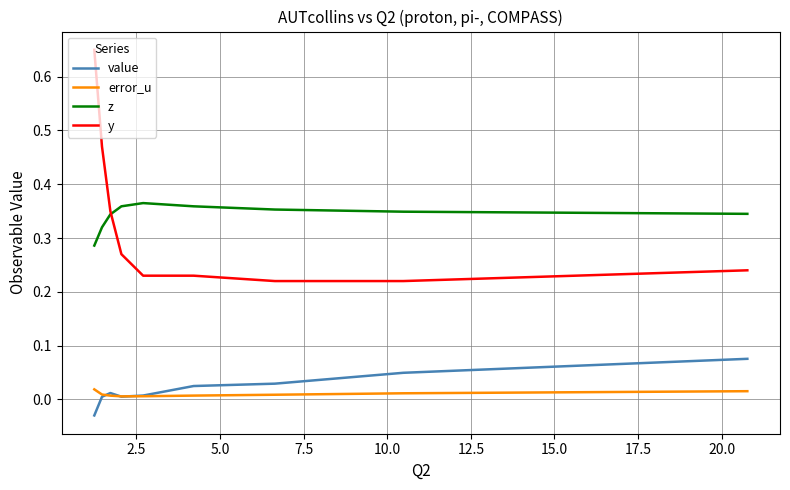

True or false: value and z intersect in this chart.

False